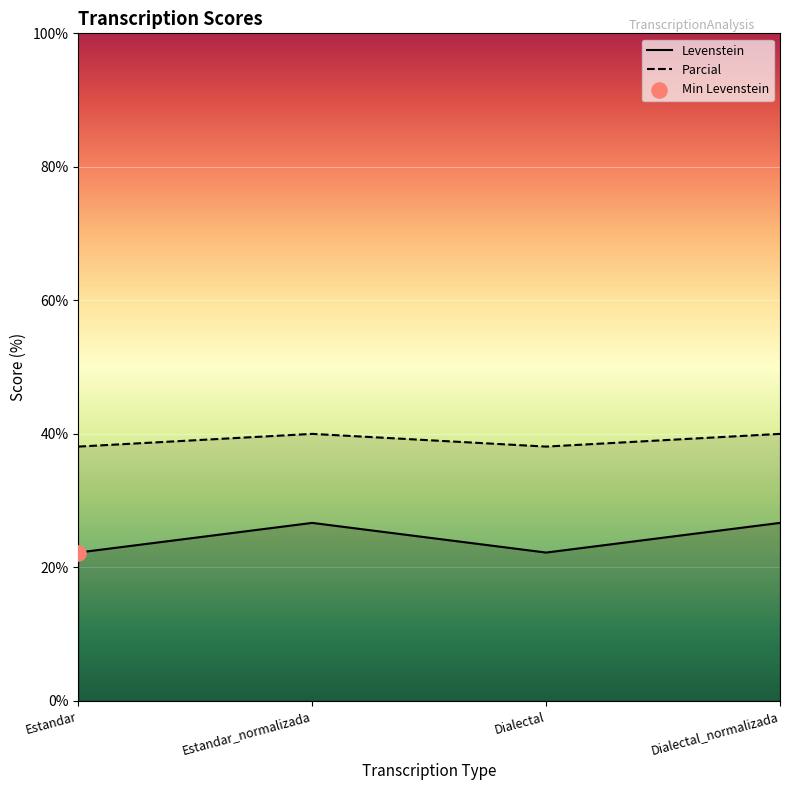

Which series reaches the minimum Y coordinate?

Levenstein